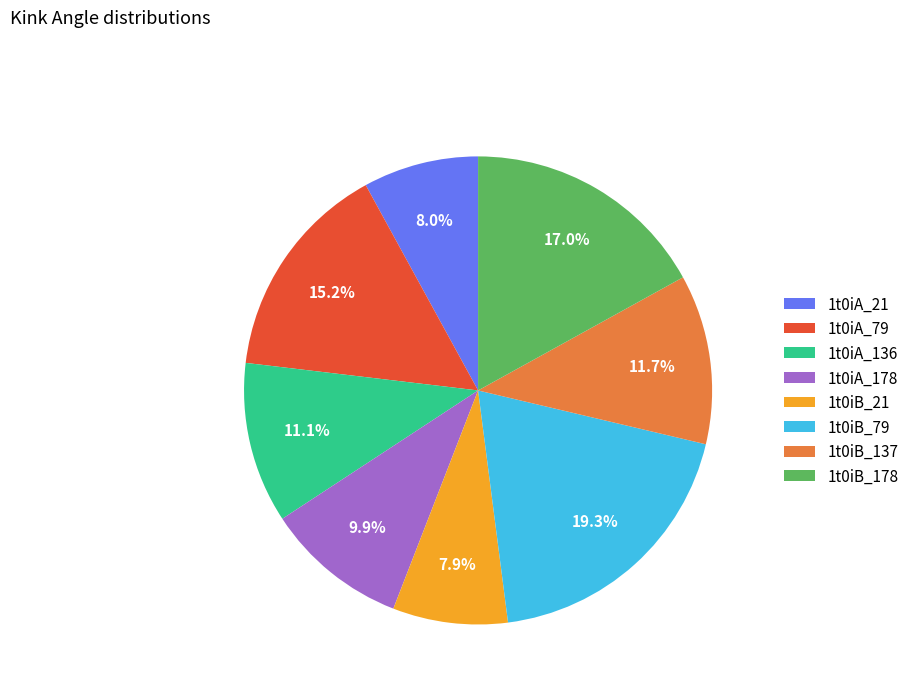

What is the ratio of the value at 1t0iA_136 to the value at 1t0iA_21?

1.4